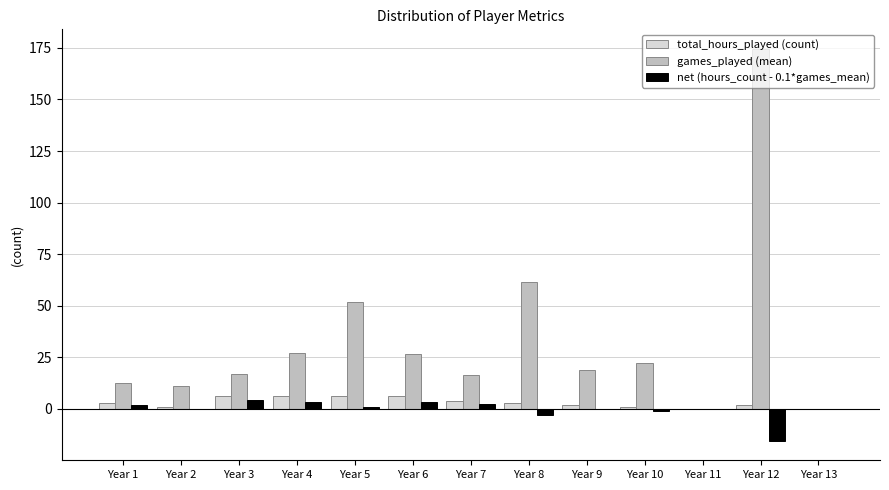

At which category is the sum across all series the highest?

Year 12